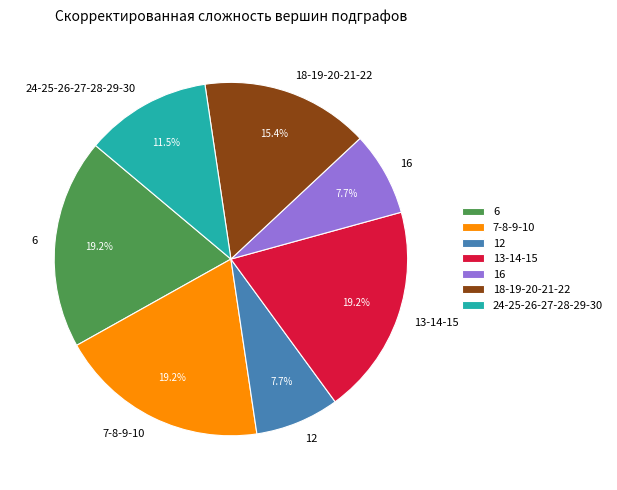

Combined, do 18-19-20-21-22 and 16 account for over 50%?

No